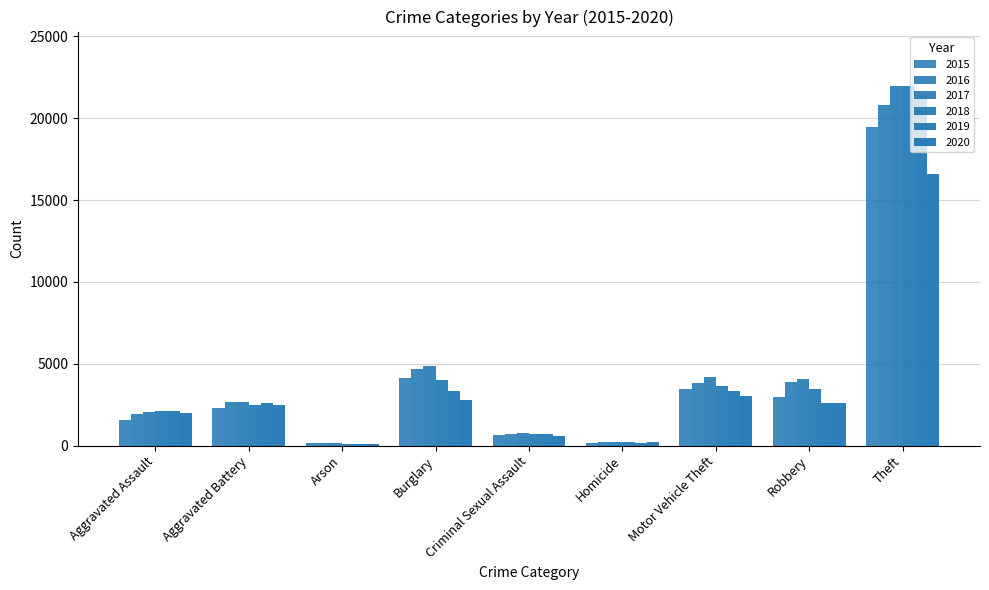

How many data points does each series have?

9